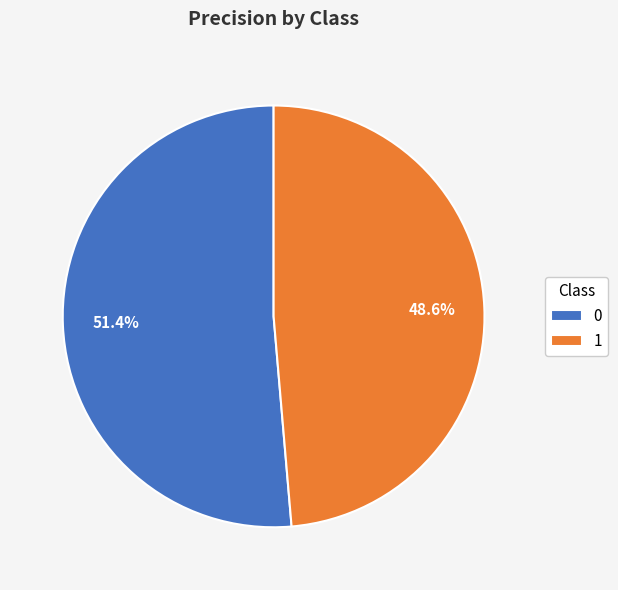

To the nearest percent, what percentage of the pie is 1?

49%